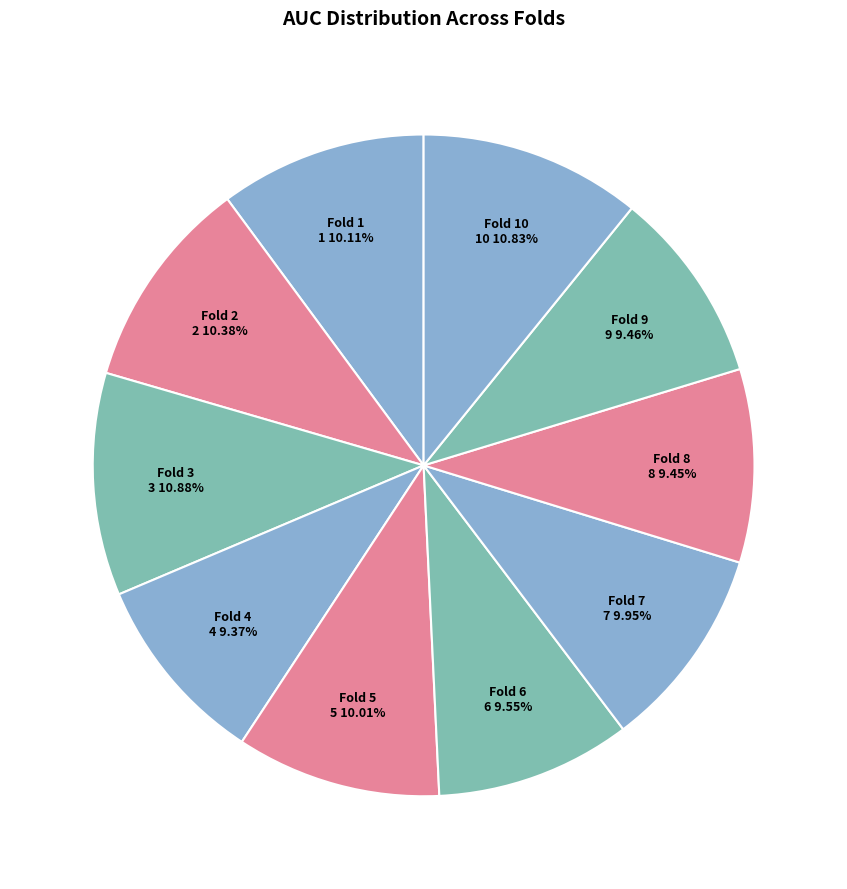

How many segments does this pie chart have?

10